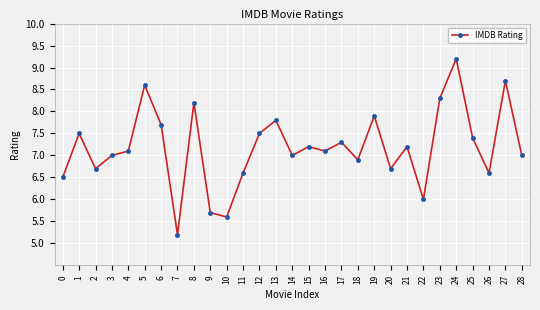

How many lines are shown in the chart?

1